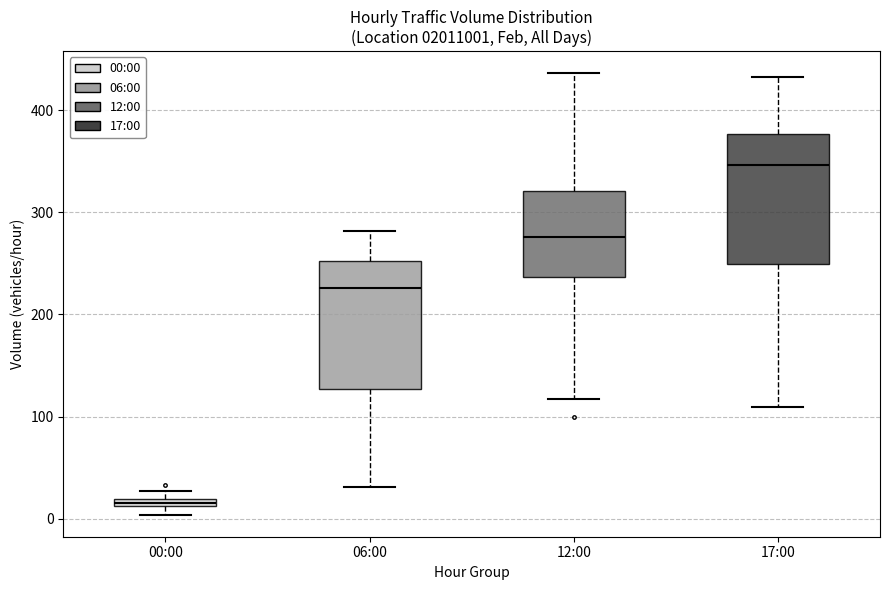

Which box's median line is the highest?

17:00